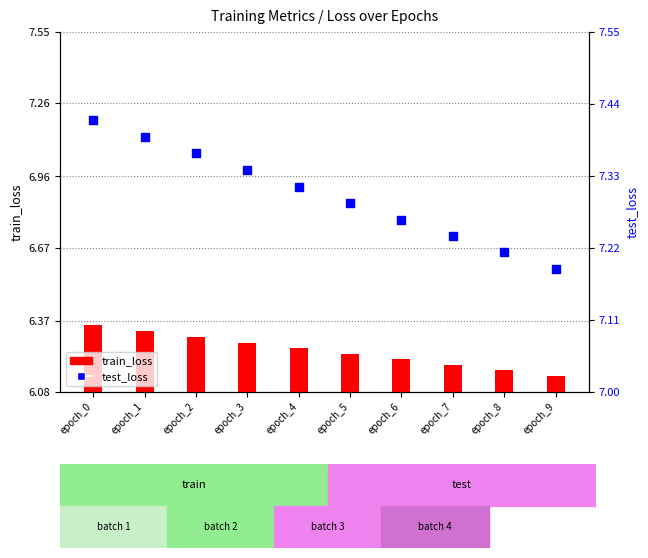

Which series has the widest spread of Y values?

test_loss